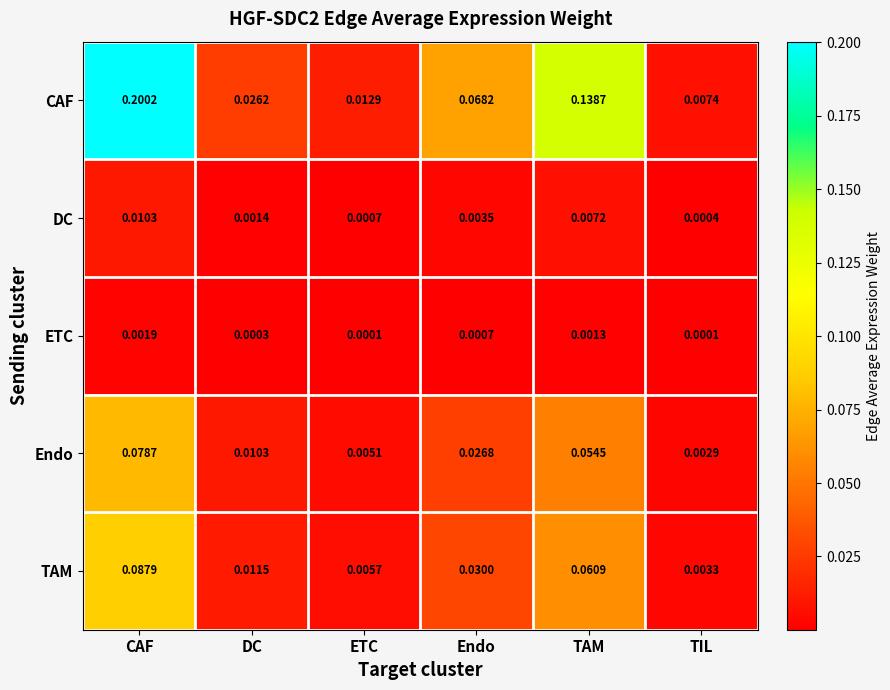

Which series has the largest range (max minus min)?

CAF